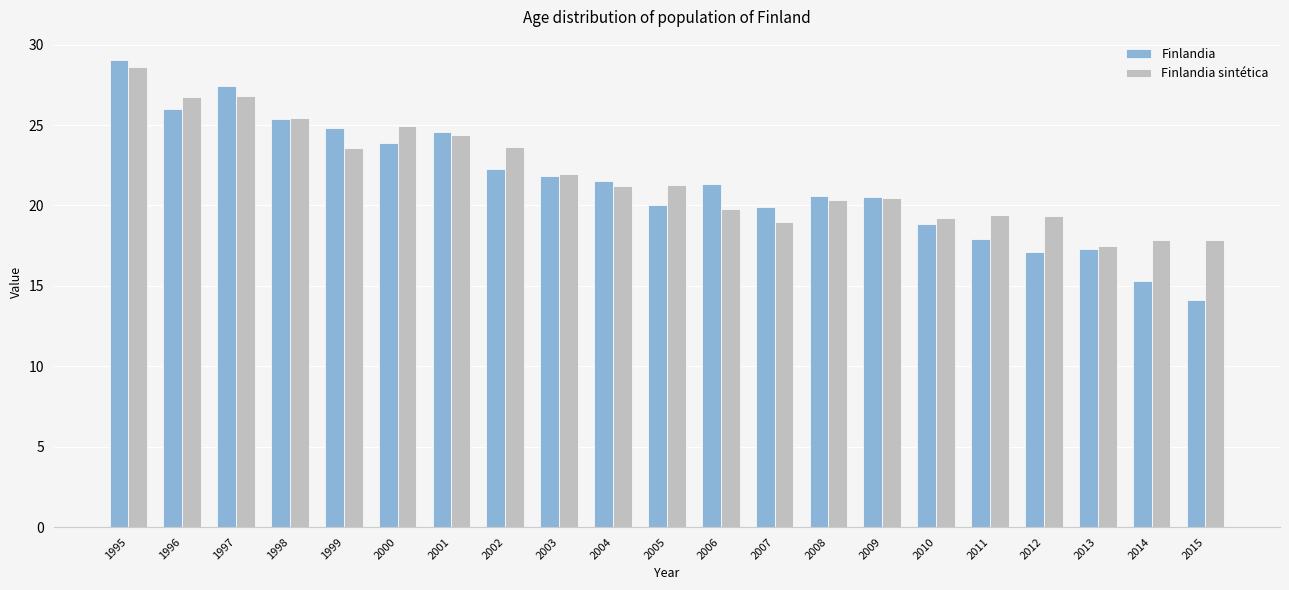

What is the difference between the maximum and minimum values in the Finlandia series?

14.9